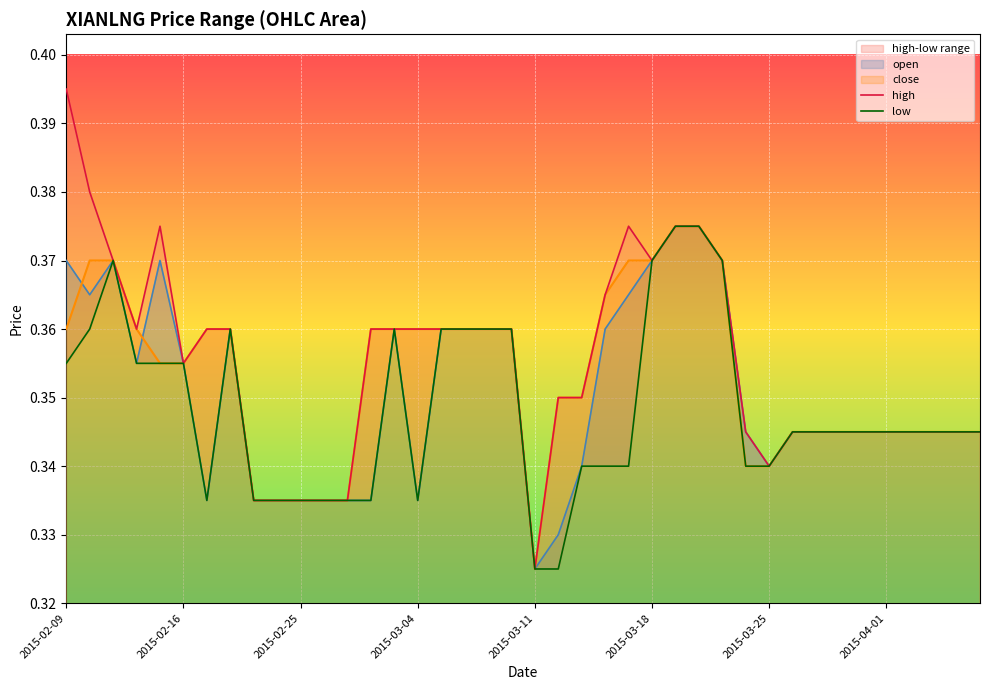

The value of low at 38 is 0.5. True or false?

False